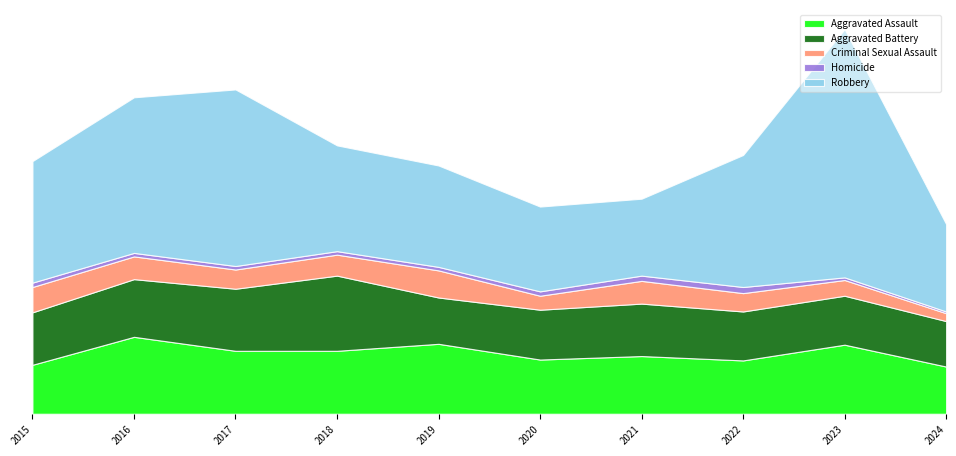

True or false: Aggravated Battery has more than 2 points higher than both neighbors.

False